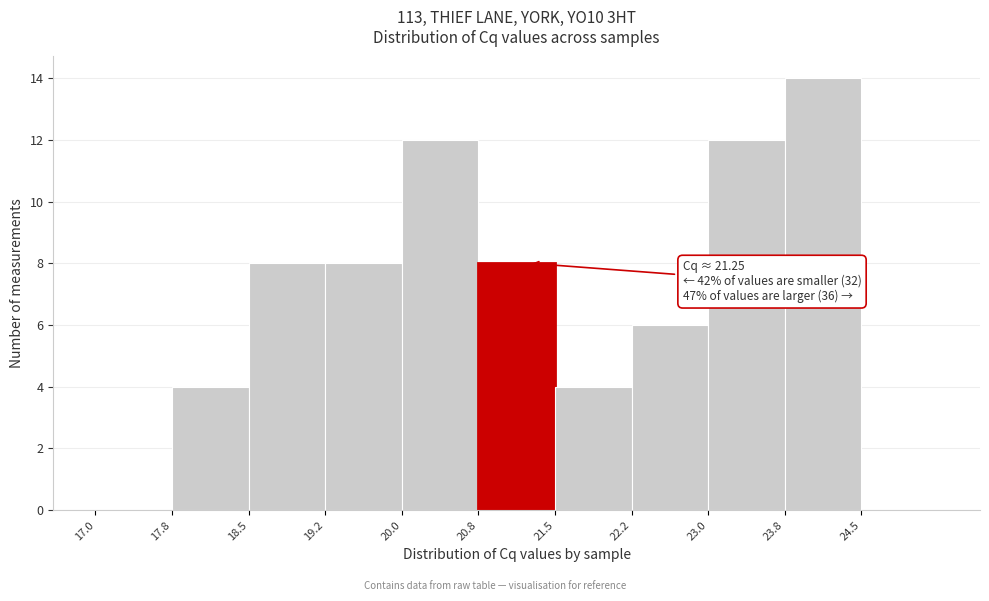

Over which range of the x-axis is the bar tallest?

23.75 to 24.50